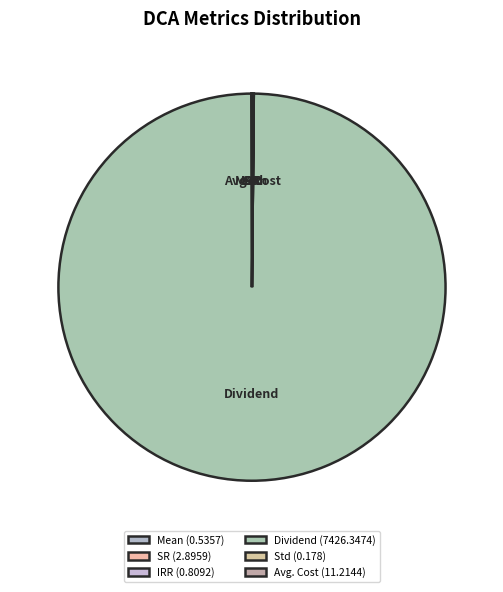

Count the number of slices in the pie.

6